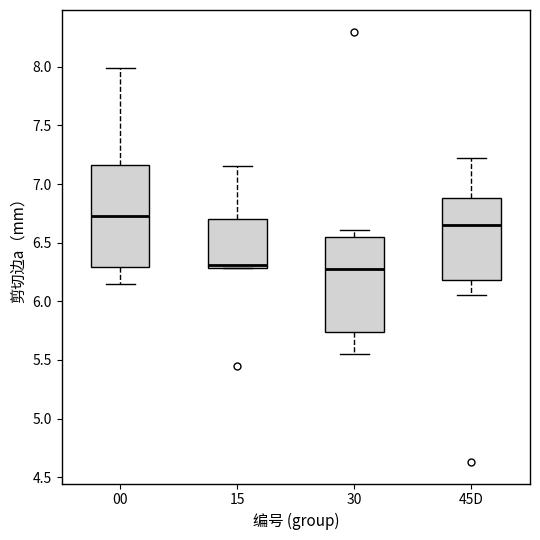

Reading left to right, transcribe this box plot: for each box, give where its median line is, the range the box spans, and where its two whiskers end, as read against the y-axis. The values are not printed on the chart, so give them approximately, as read against the axis.

00: median 6.75, box 6.30 to 7.15, whiskers 6.15 to 8.00
15: median 6.30 (just above the box's lower edge), box 6.30 to 6.70, whiskers 6.30 to 7.15
30: median 6.30, box 5.75 to 6.55, whiskers 5.55 to 6.60
45D: median 6.65, box 6.20 to 6.90, whiskers 6.05 to 7.20